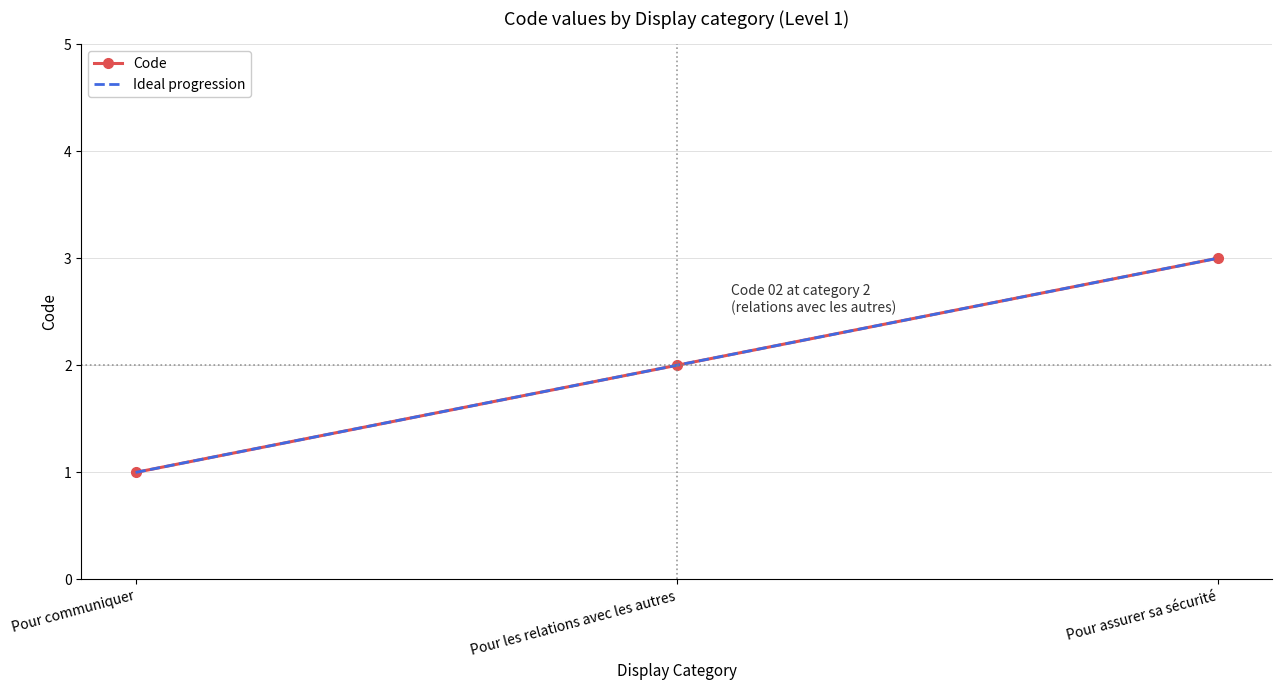

How many values in the Code series exceed 2?

1